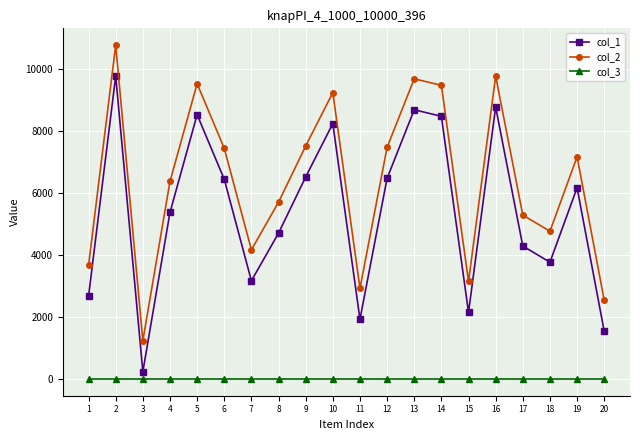

True or false: col_1 and col_3 cross at least once.

False